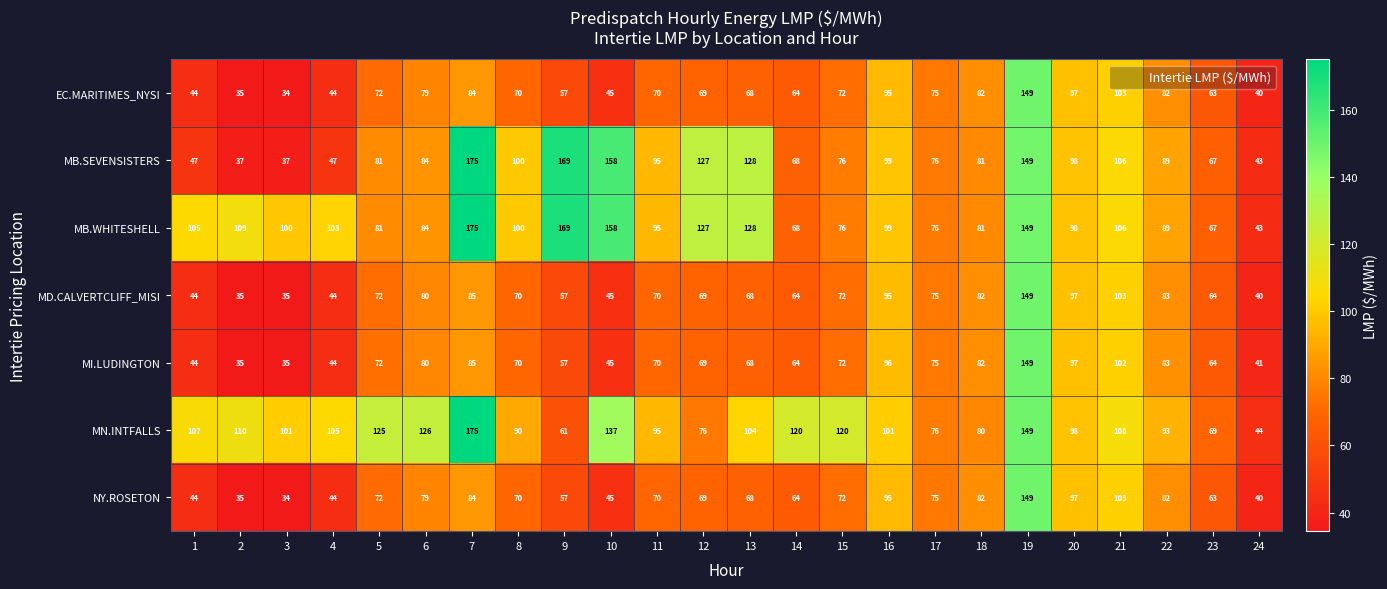

The value of MI.LUDINGTON at 14 is 27. True or false?

False